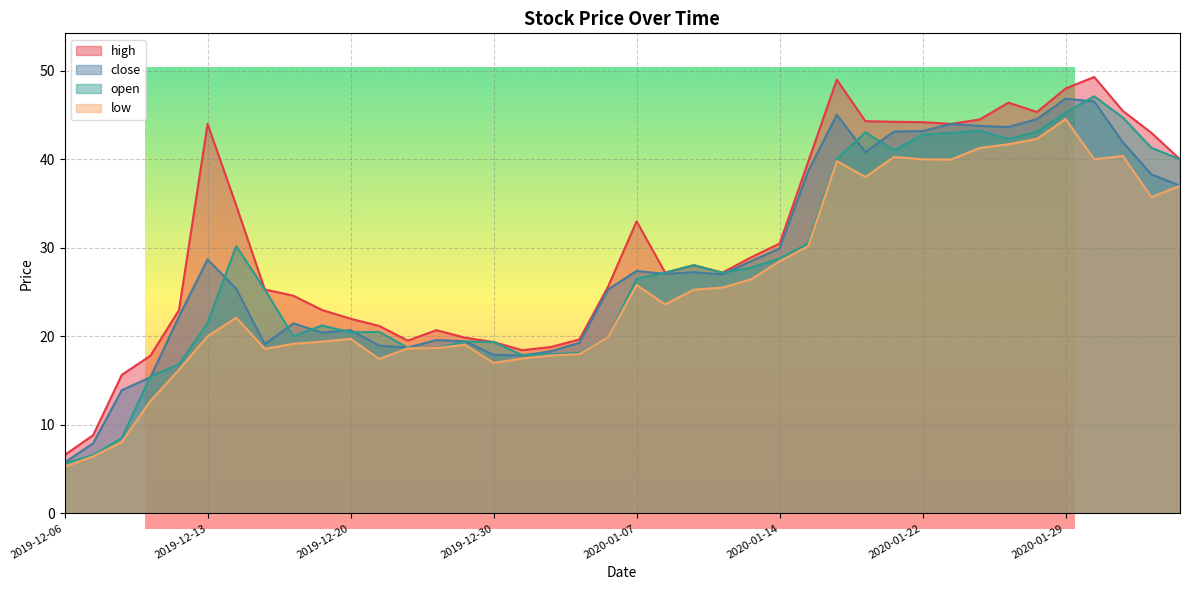

Between which two adjacent categories do open and close first intersect?

2019-12-10 and 2019-12-11